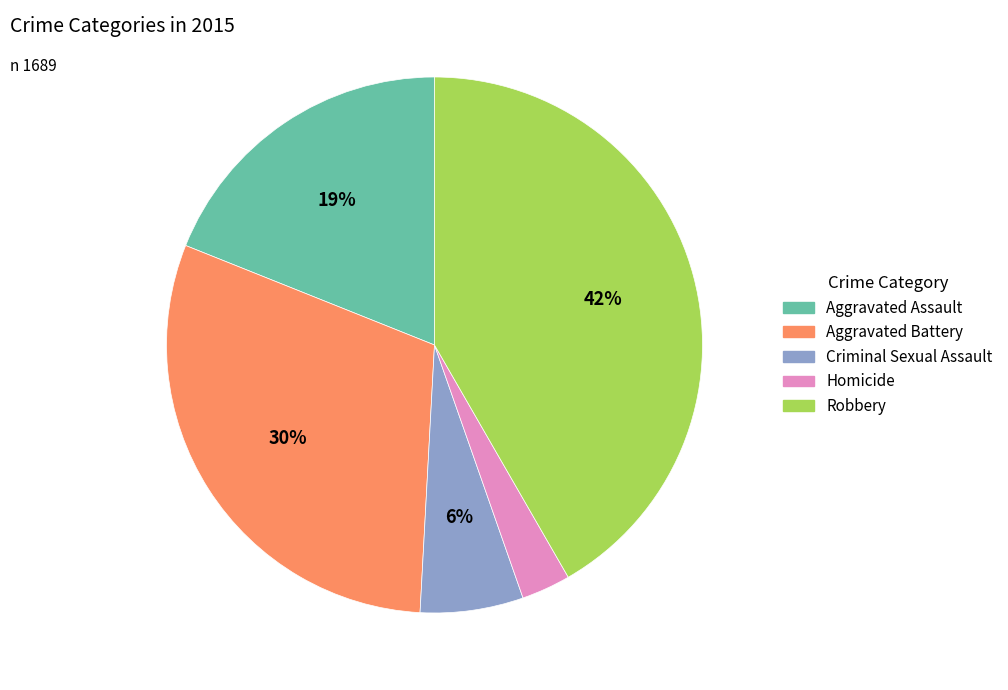

The Robbery slice represents 30% of the pie. True or false?

False